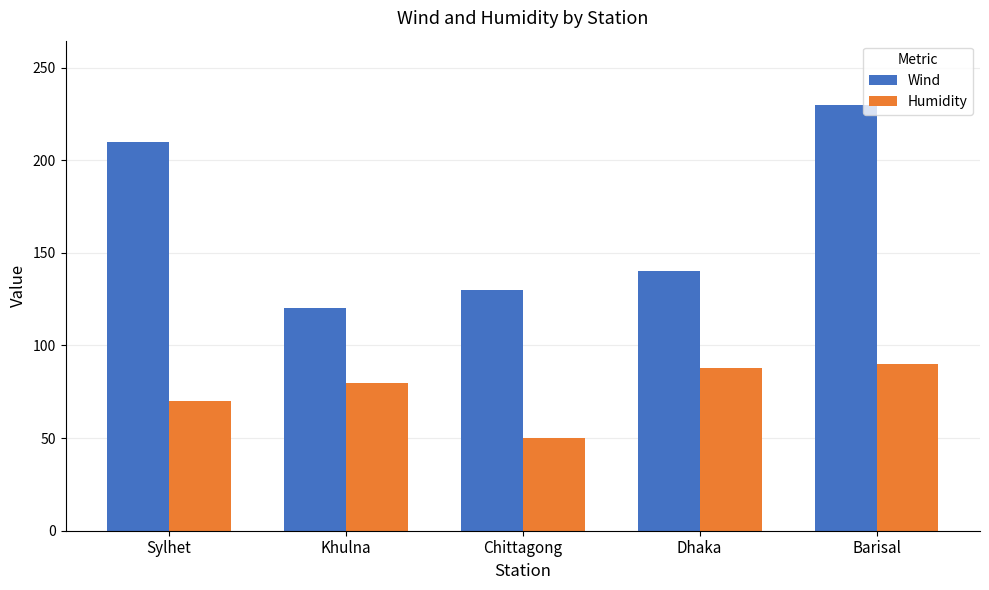

What is the smallest value displayed?

50